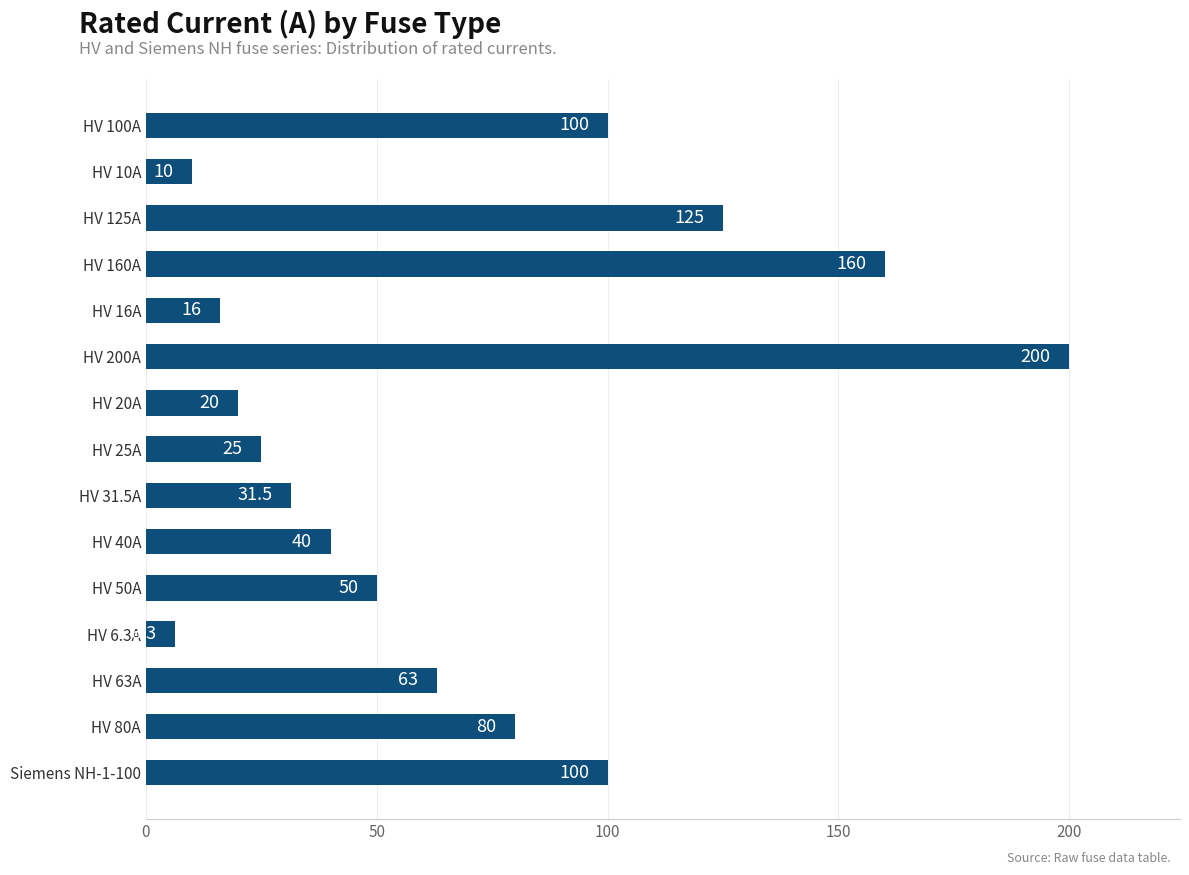

How many data points does each series have?

15